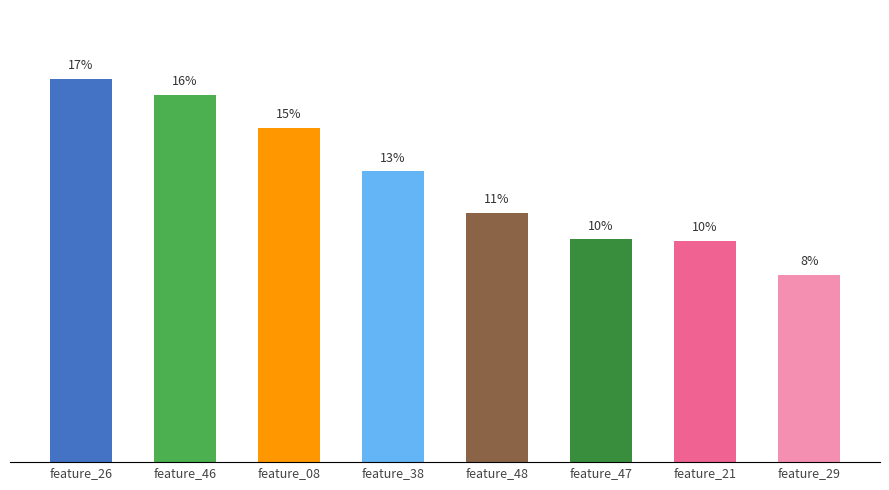

Are the bars horizontal?

No